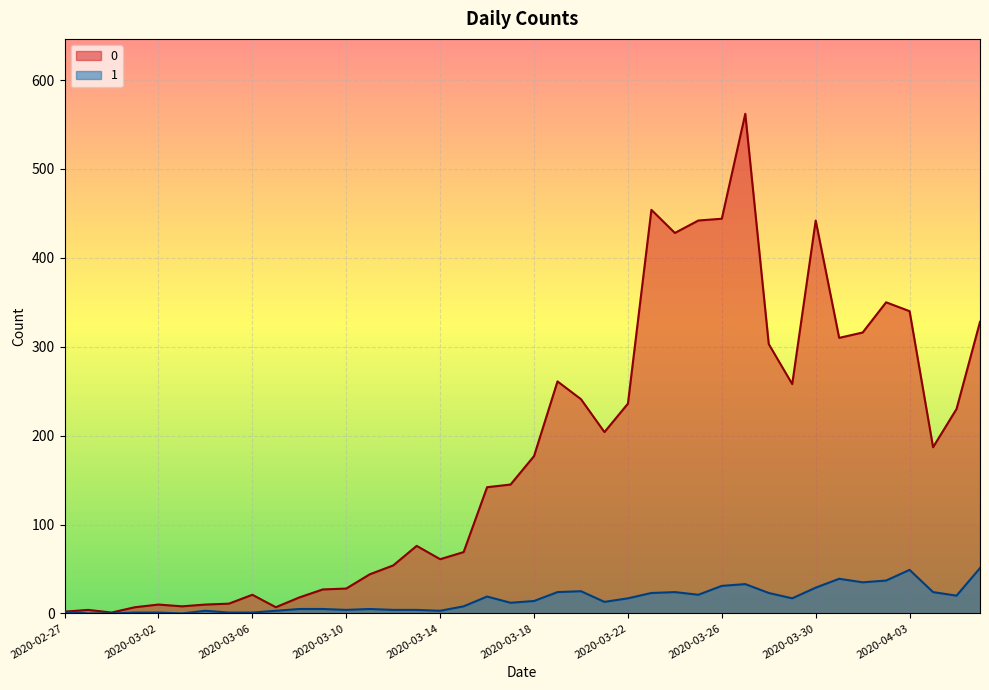

At which category does 0 reach its first local valley?

2020-02-29